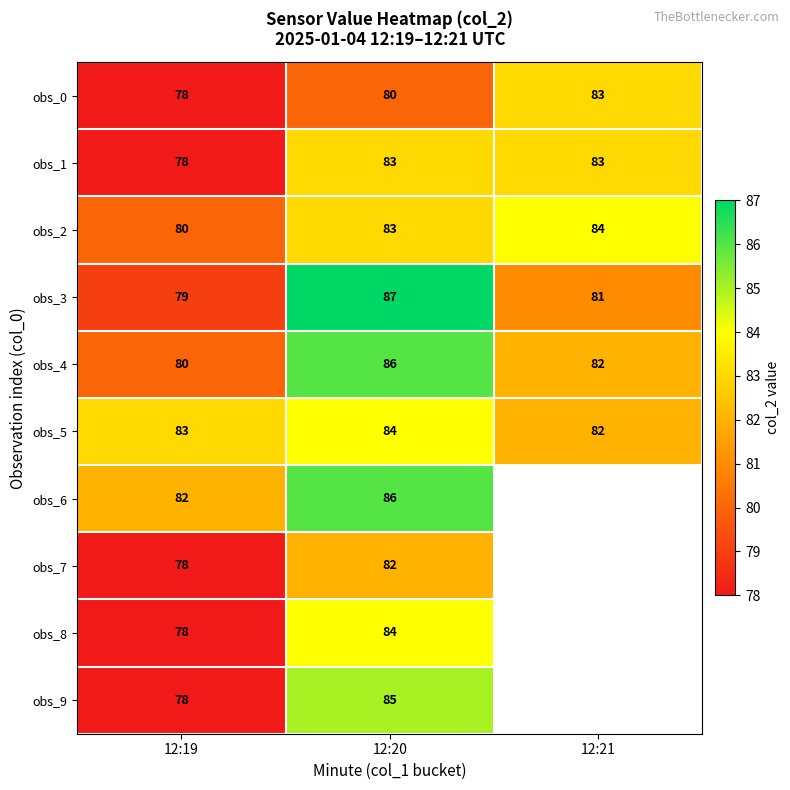

Which category has the lowest value across all series?

12:19